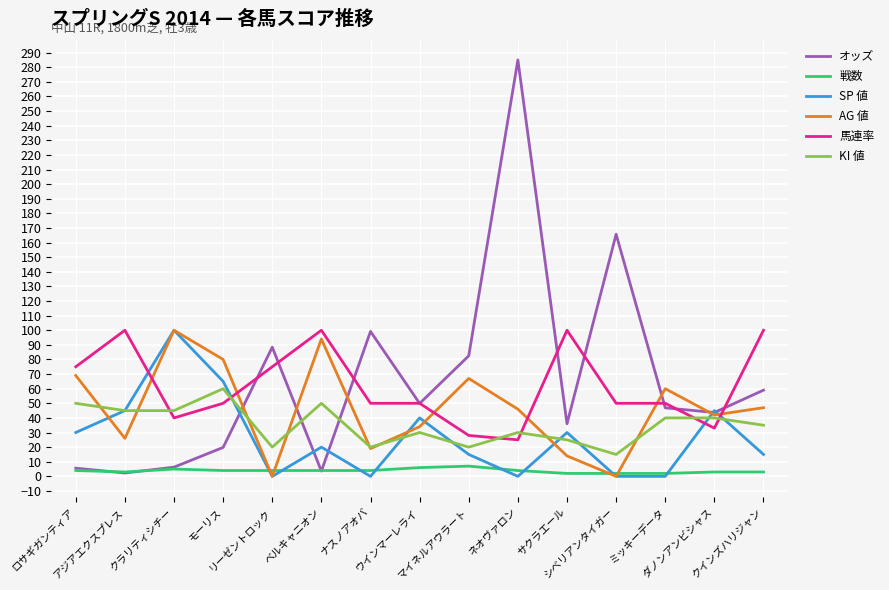

The KI 値 series shows 36.9 at モーリス. True or false?

False